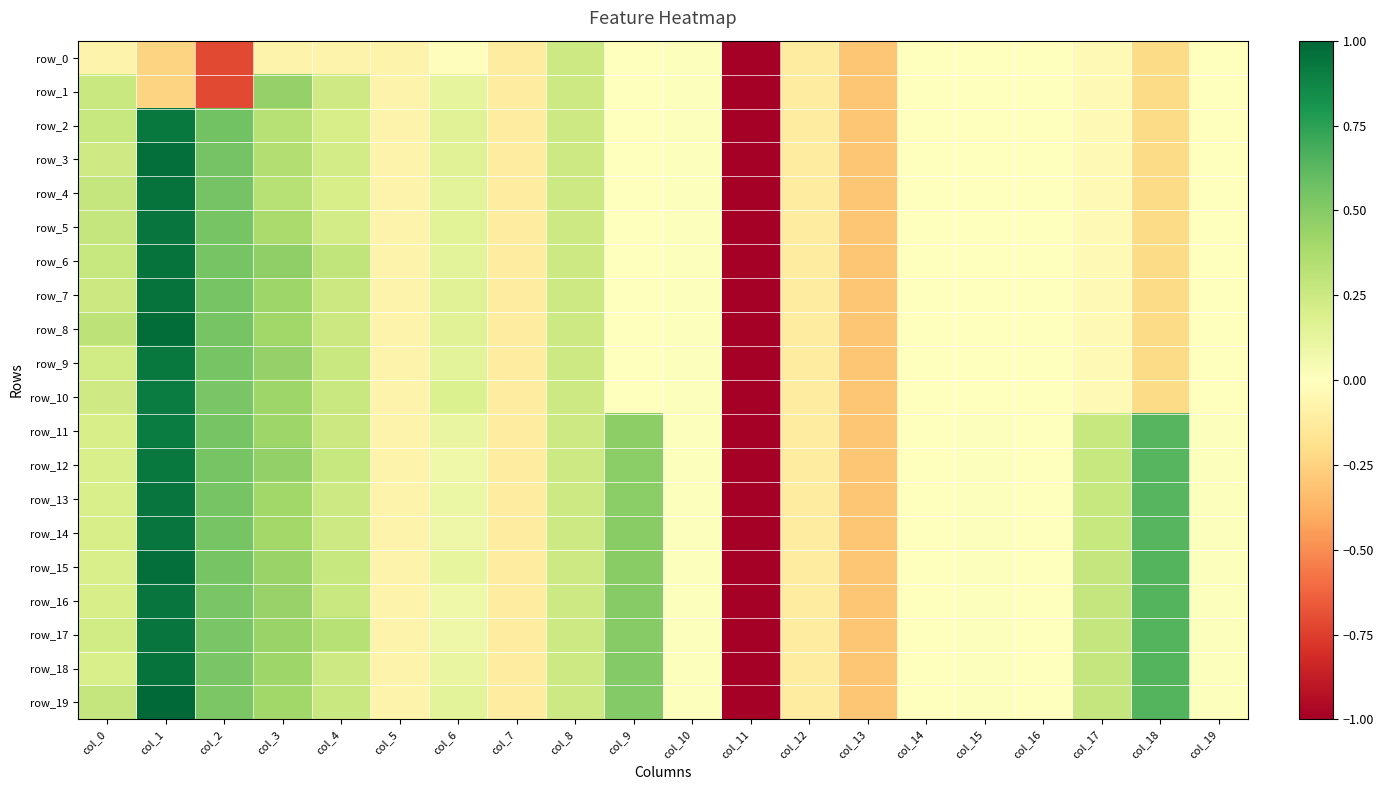

What is the smallest value displayed?

-5.1